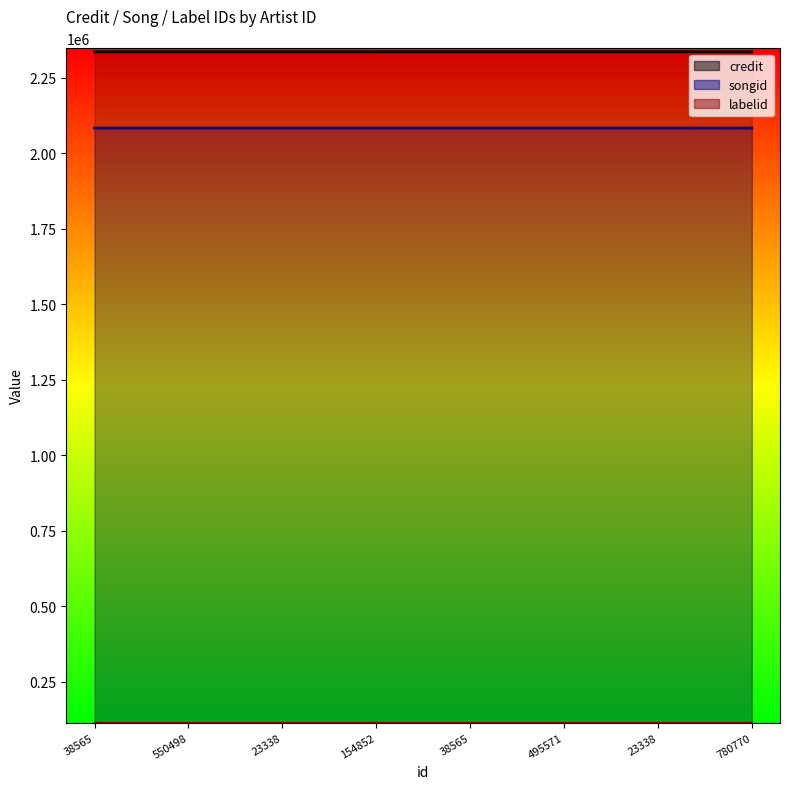

Count the credit values in the range 2336414 to 2336416.

8